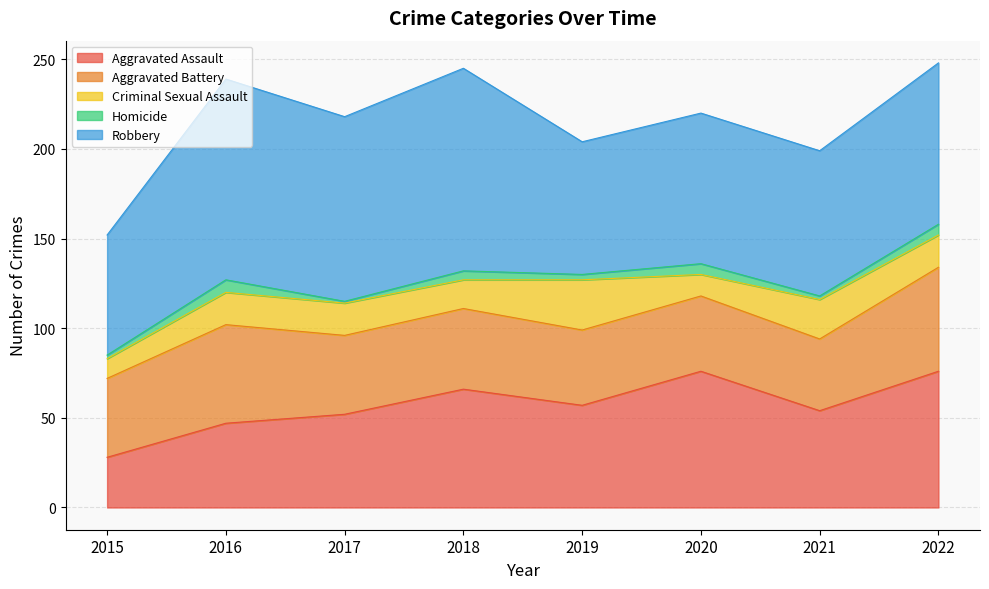

At 2021, list the series in order from smallest to largest.

Homicide, Criminal Sexual Assault, Aggravated Battery, Aggravated Assault, Robbery